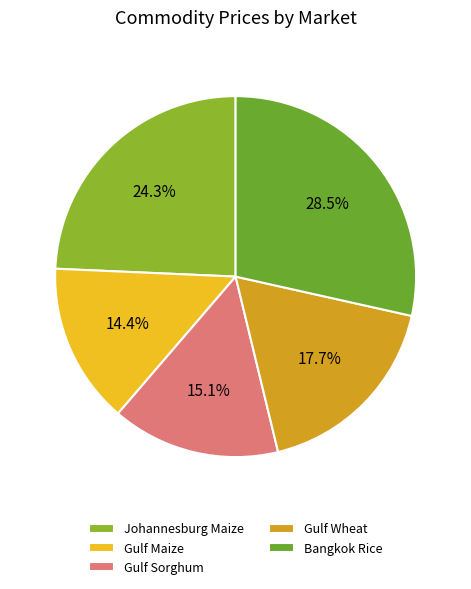

Rank the categories by value from lowest to highest.

Gulf Maize, Gulf Sorghum, Gulf Wheat, Johannesburg Maize, Bangkok Rice